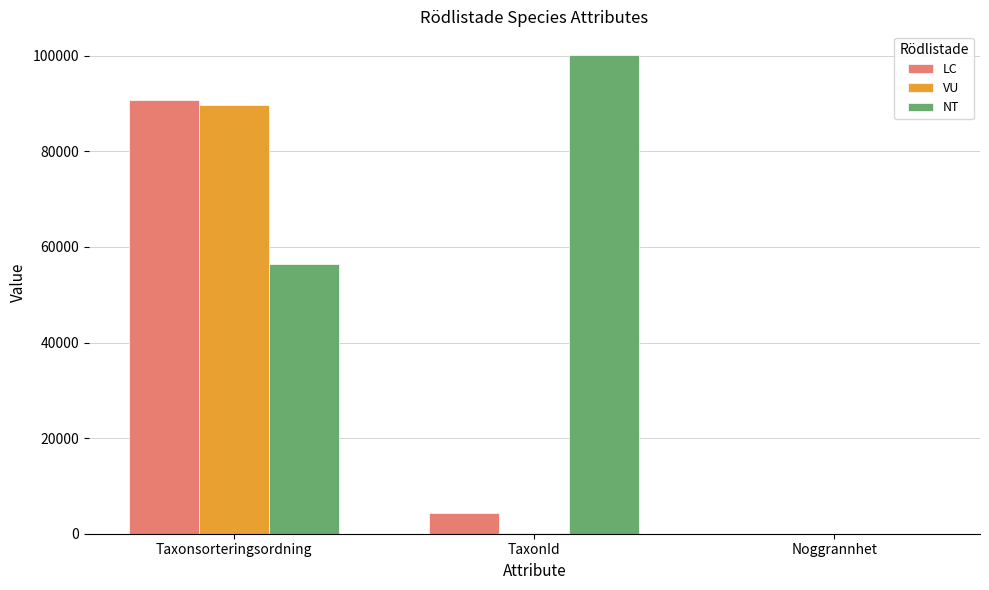

What are all the series names shown in the legend?

LC, VU, NT